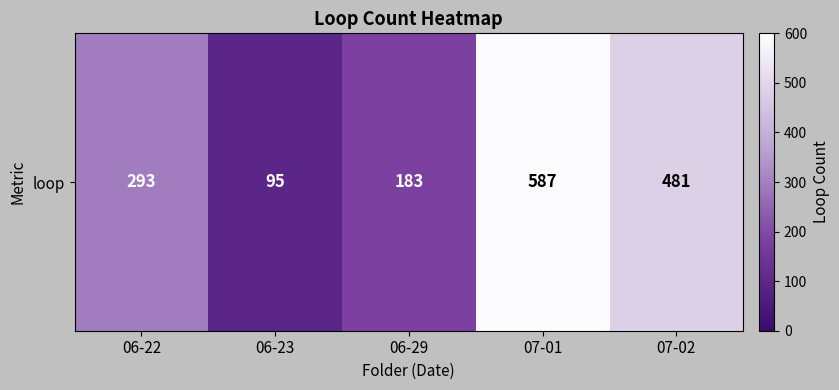

Rank the categories by value from lowest to highest.

06-23, 06-29, 06-22, 07-02, 07-01